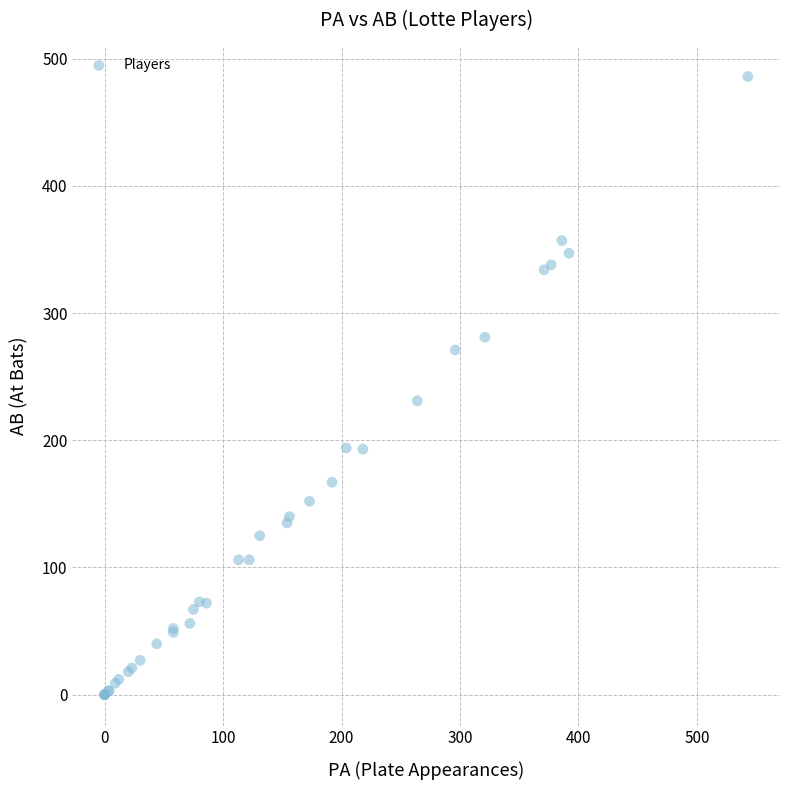

What Y value in the scatter plot is closest to 243?

231